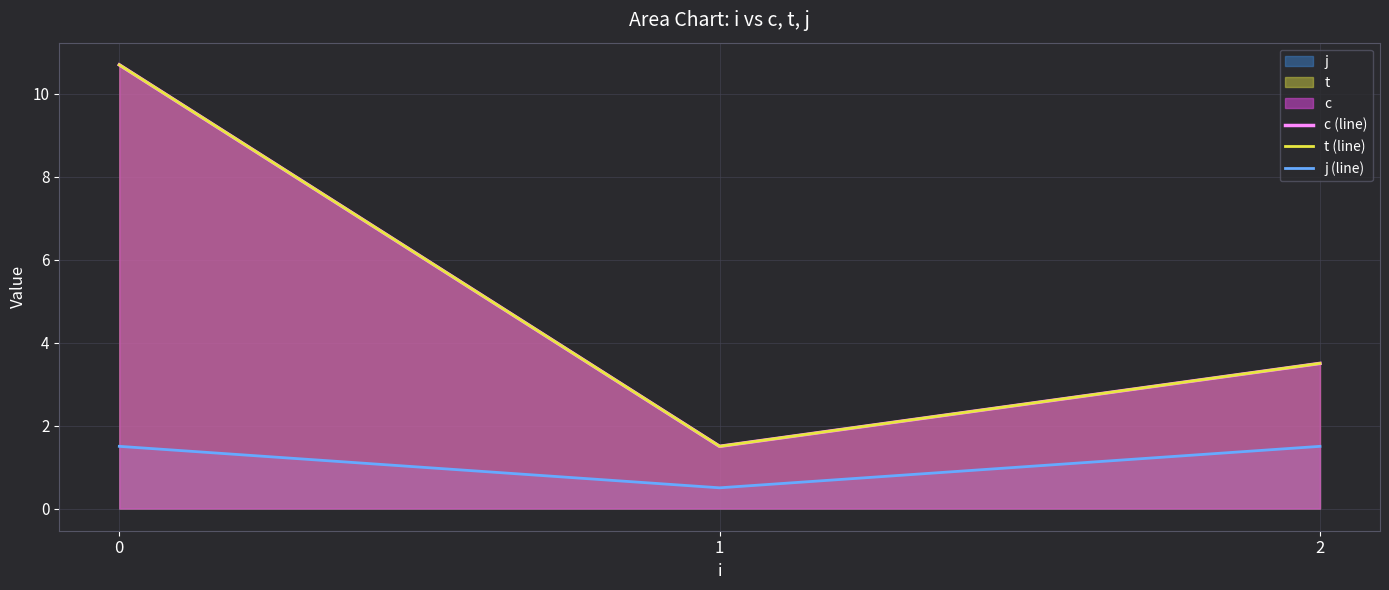

What is the spread (max minus min) of values at 2?

2.0